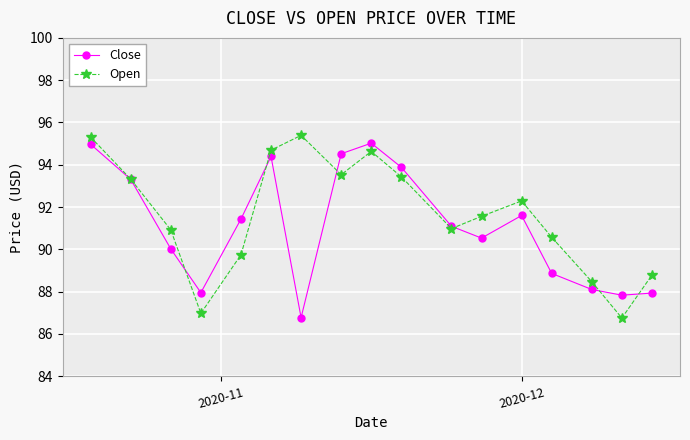

In Open, how many points are higher than both neighbors (excluding endpoints)?

3